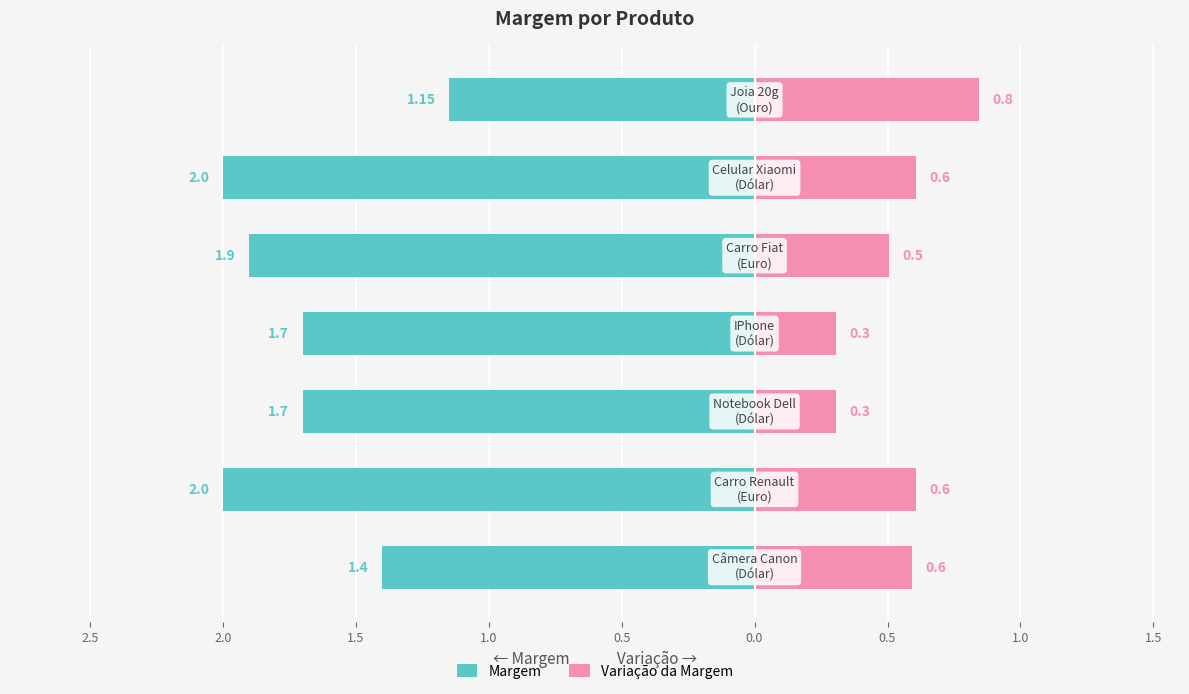

At how many categories does at least one series exceed -1?

7